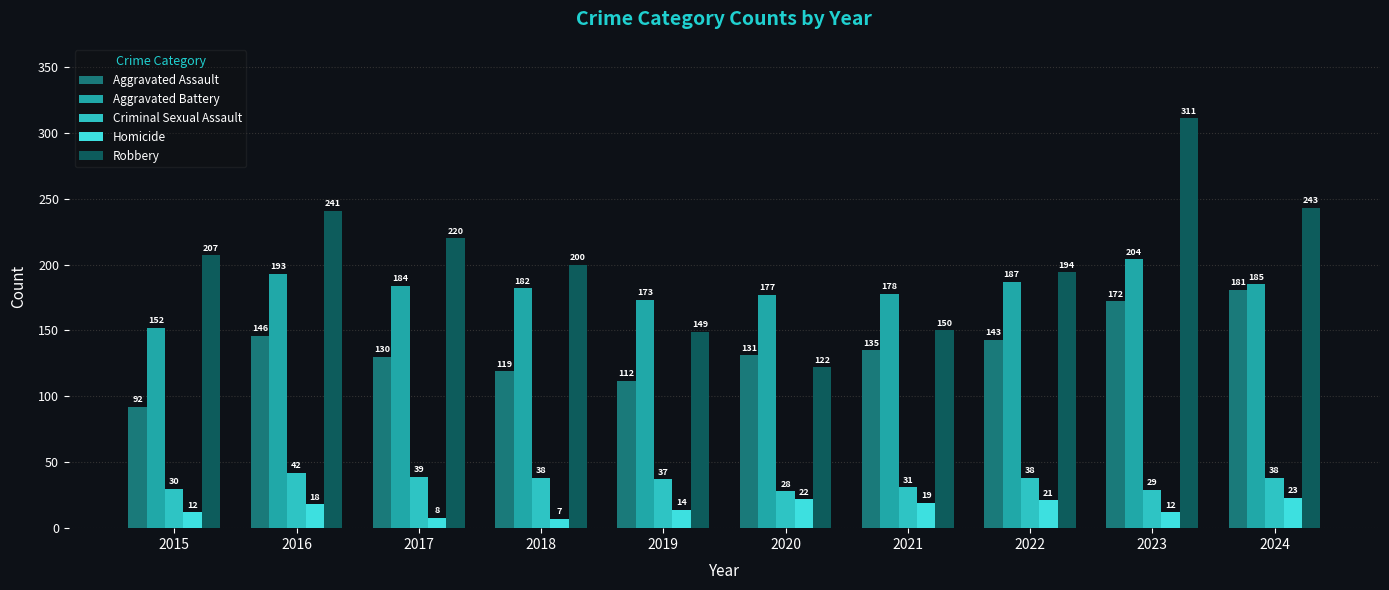

The value of Criminal Sexual Assault at 2021 is 49. True or false?

False